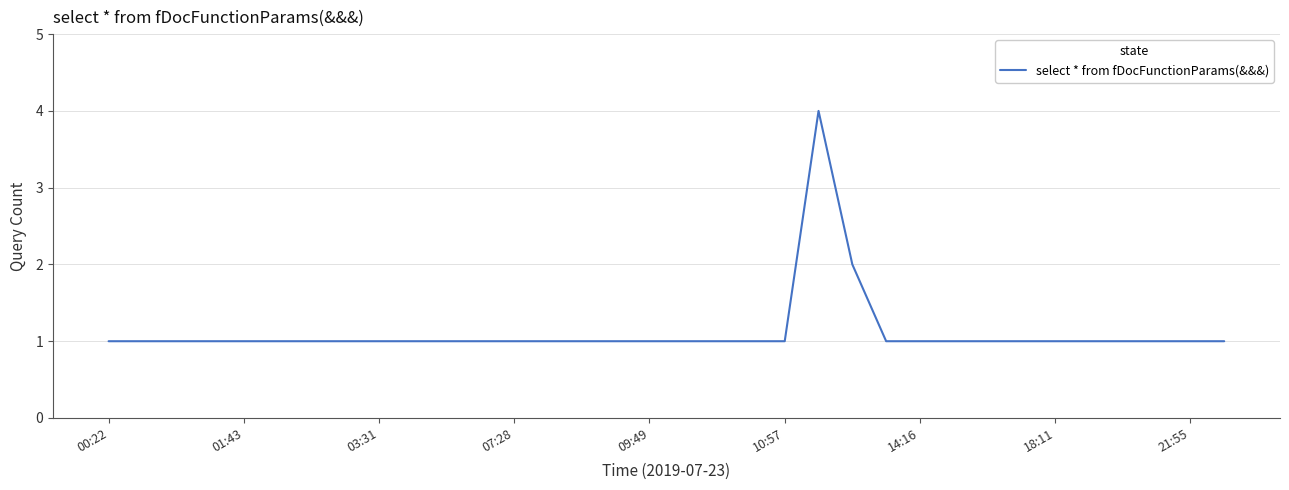

What is the greatest value displayed?

4